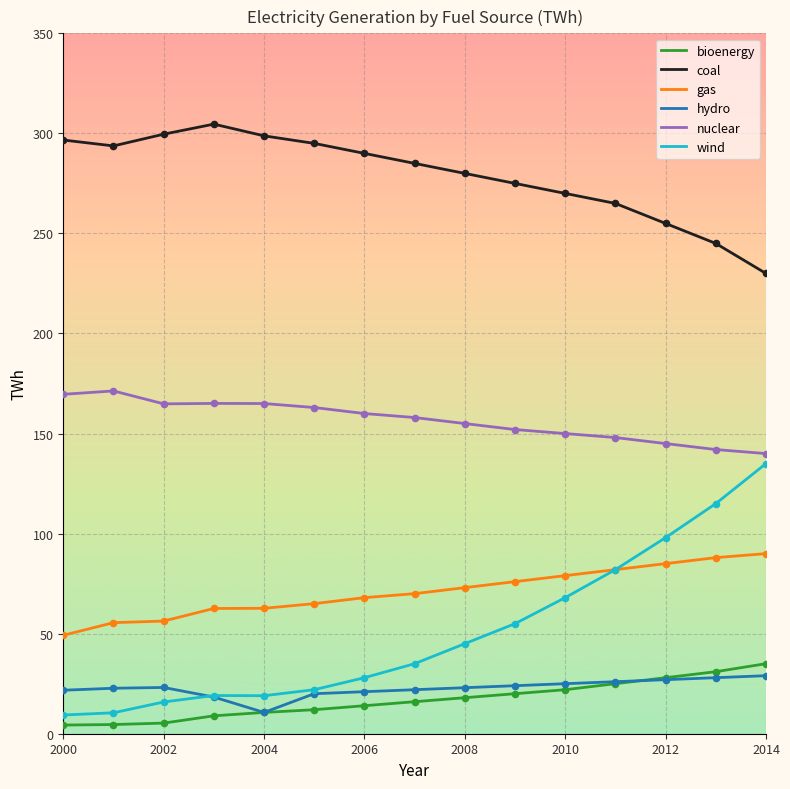

True or false: gas and hydro intersect in this chart.

False